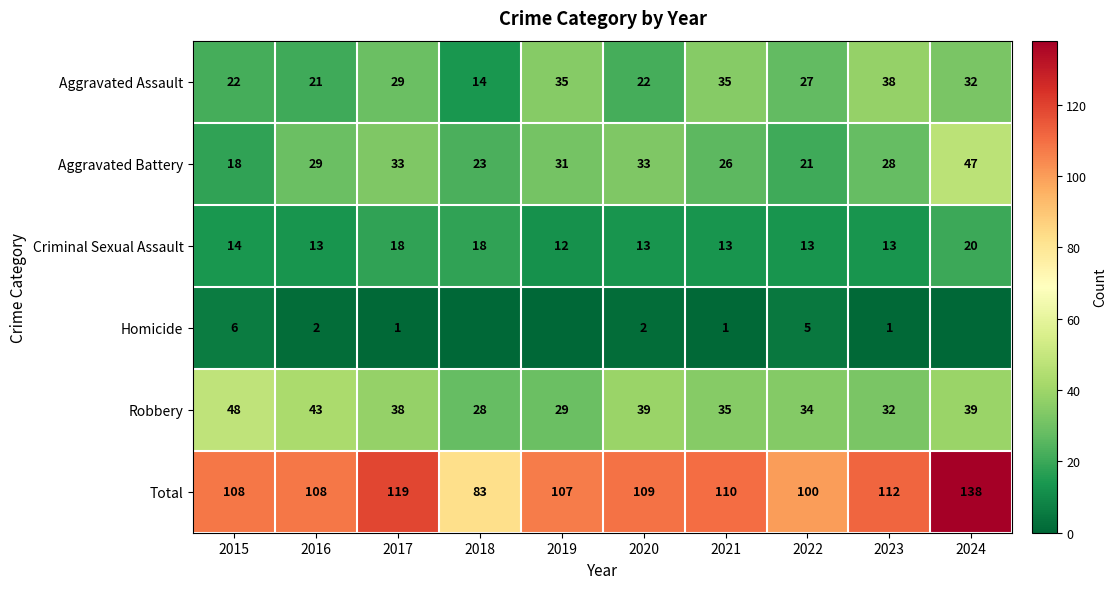

Rank the series at 2020 from highest to lowest value.

Total, Robbery, Aggravated Battery, Aggravated Assault, Criminal Sexual Assault, Homicide